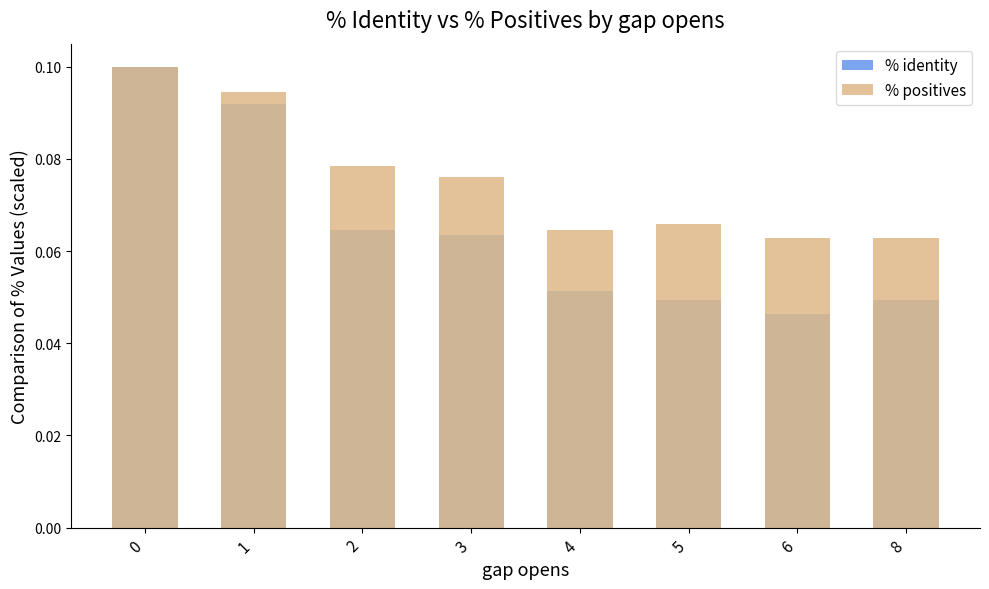

Which label corresponds to the smallest value in the chart?

6